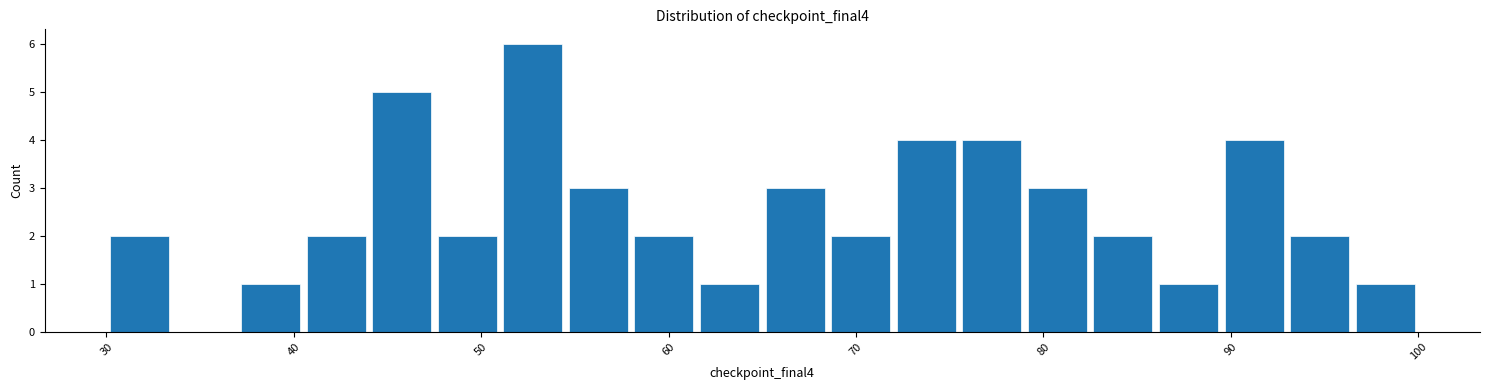

Read against the x-axis, roughly where is the centre of the tallest bar?

53